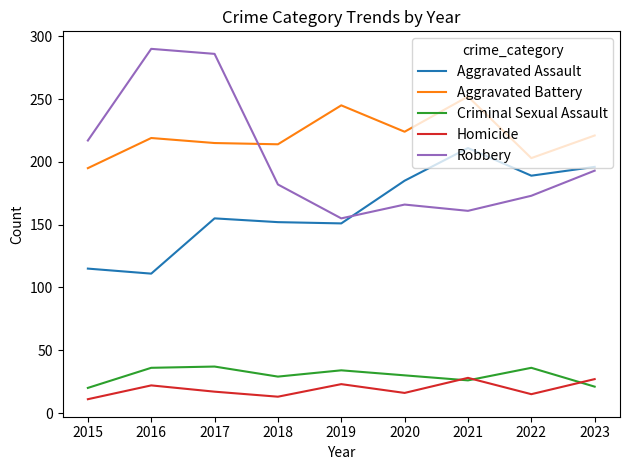

The value of Criminal Sexual Assault at 2016 is 48. True or false?

False